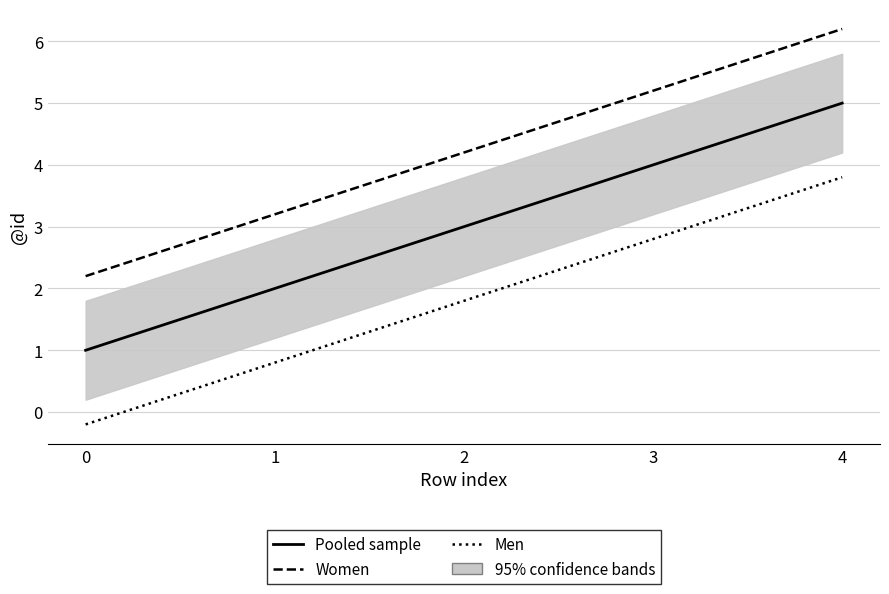

At which category is the sum across all series the highest?

4